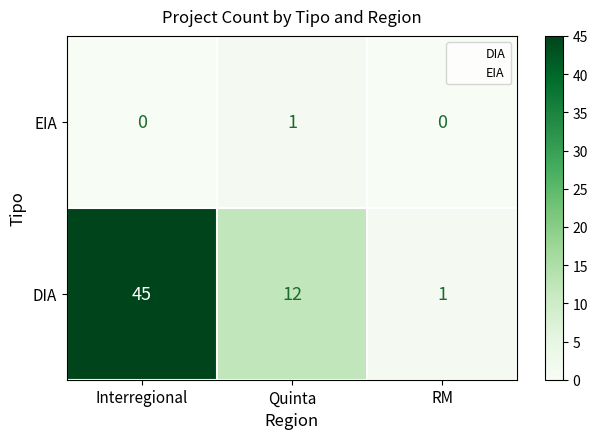

What is the sum of all DIA values?

58